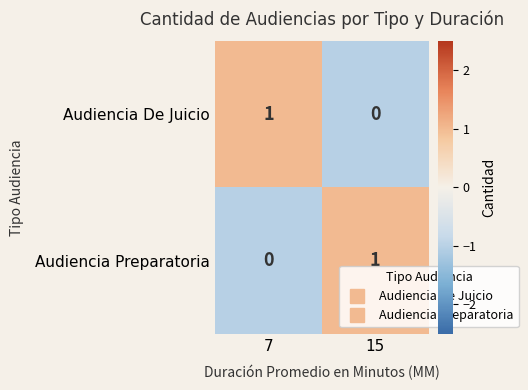

Rank the categories by Audiencia De Juicio value from highest to lowest.

7, 15